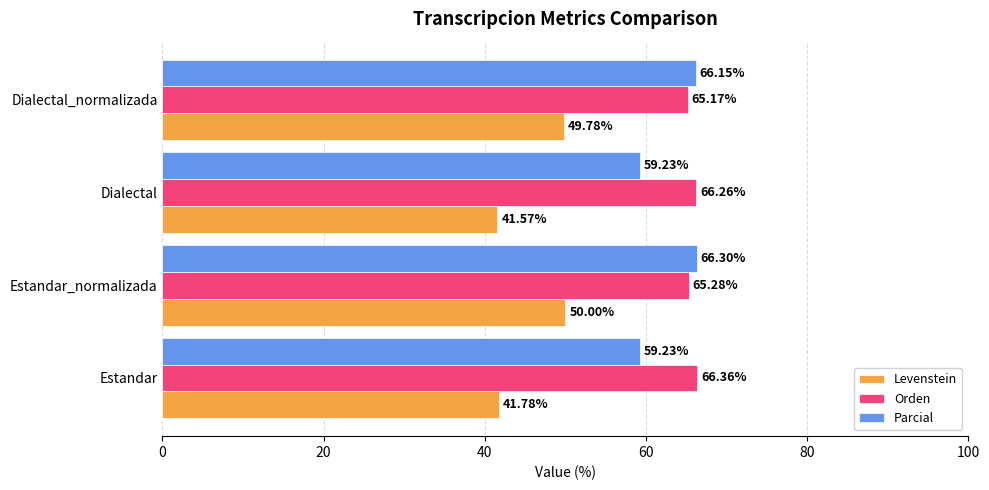

Rank the series at Dialectal_normalizada from lowest to highest value.

Levenstein, Orden, Parcial